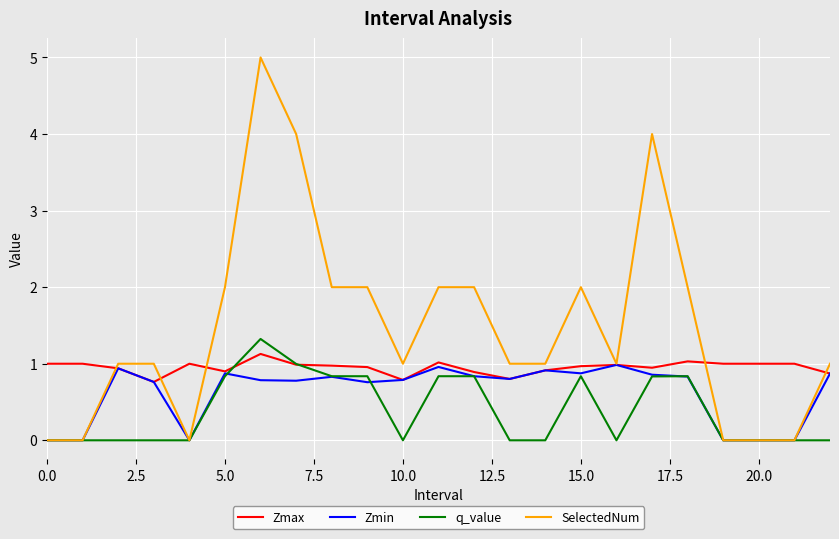

What is the highest value of the Zmax series?

1.1